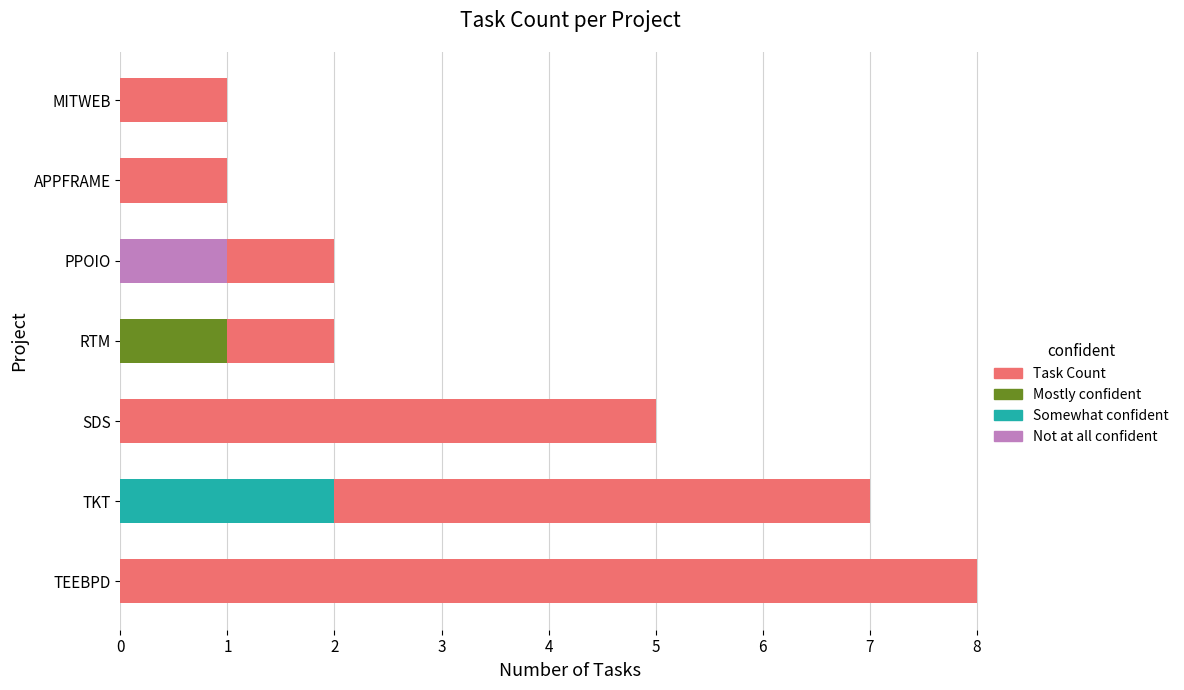

Reading left to right, what are all the values shown in this chart?

8	7	5	2	2	1	1